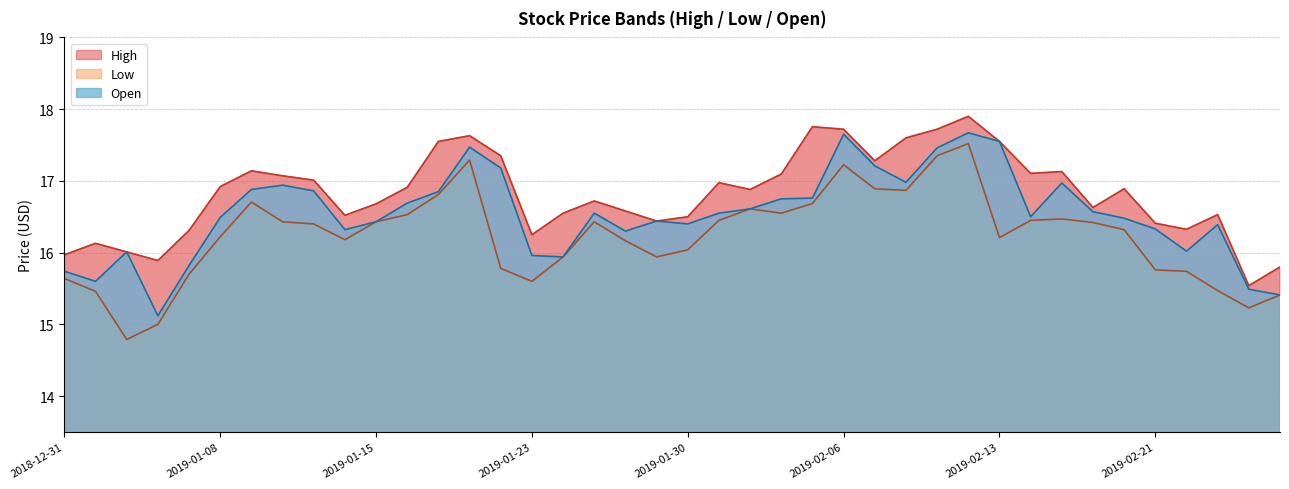

What is the label of the 7th point from the right?

2019-02-19